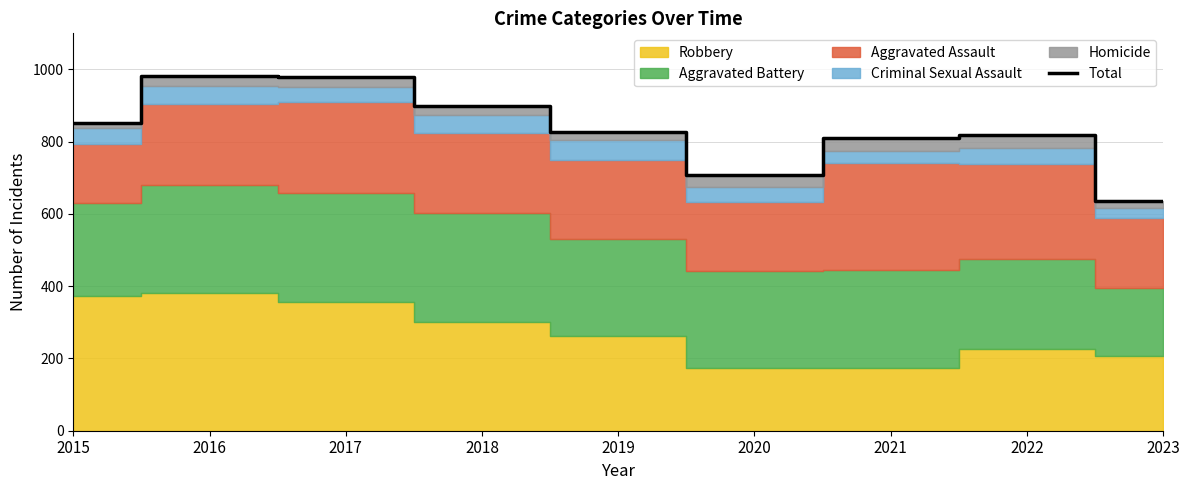

Rank the categories by value from highest to lowest.

2016, 2017, 2018, 2015, 2019, 2022, 2021, 2020, 2023